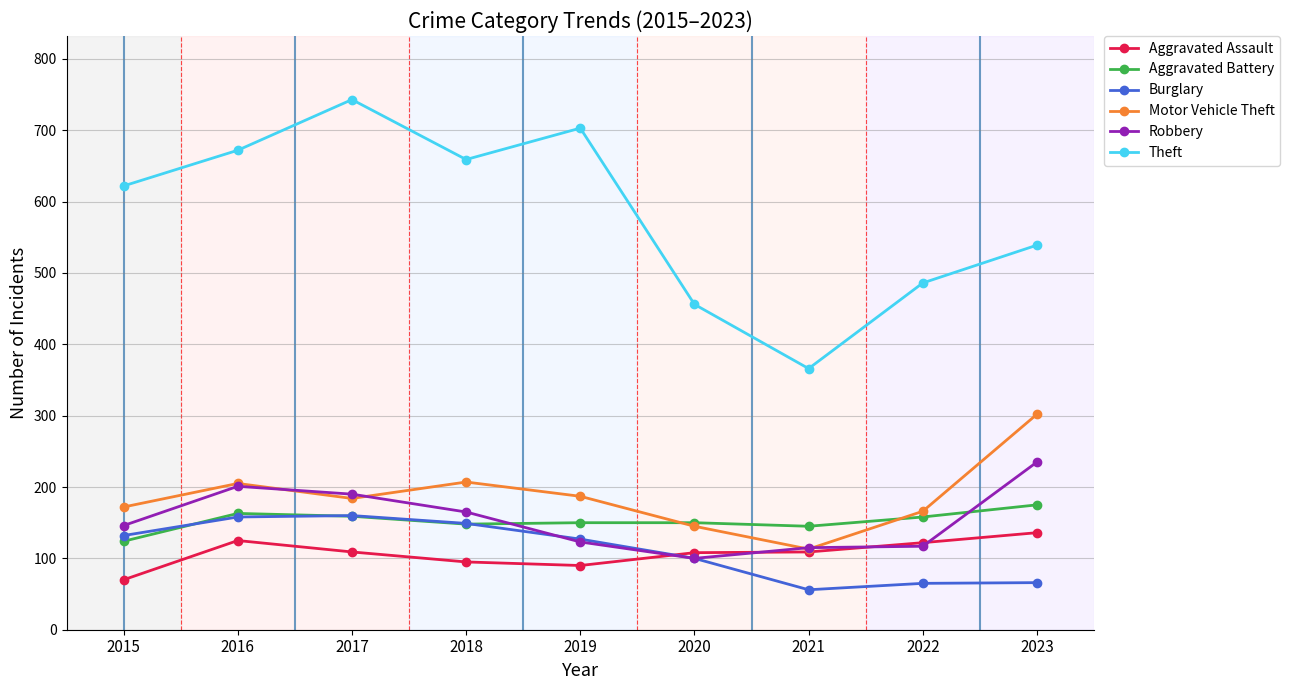

What are all the series names shown in the legend?

Aggravated Assault, Aggravated Battery, Burglary, Motor Vehicle Theft, Robbery, Theft